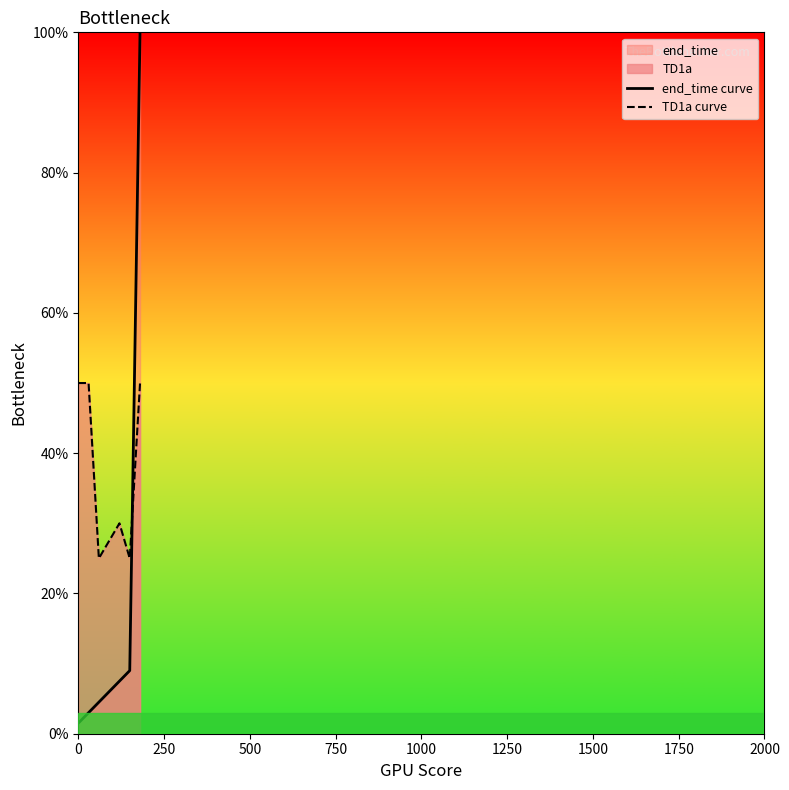

True or false: TD1a curve and end_time curve intersect in this chart.

True